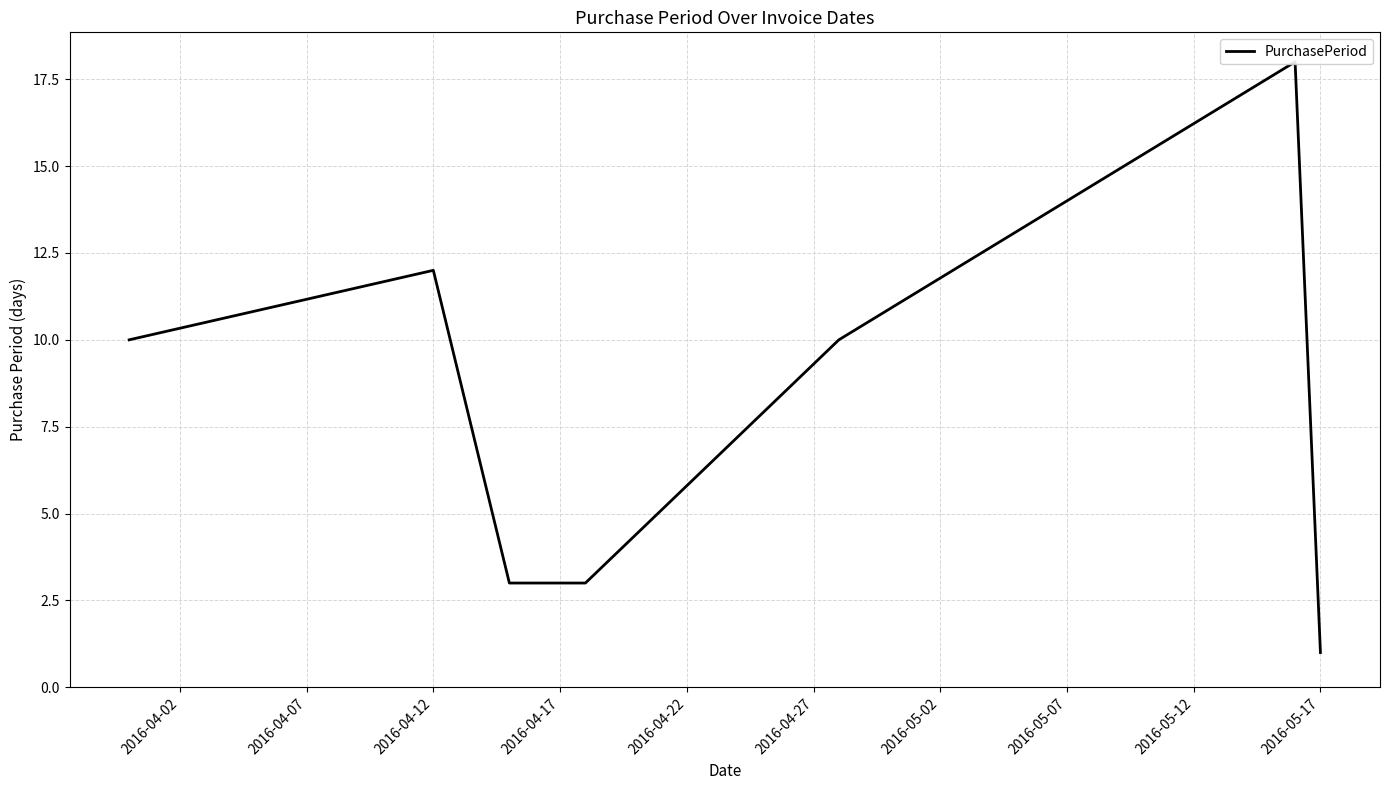

How many lines are shown in the chart?

1